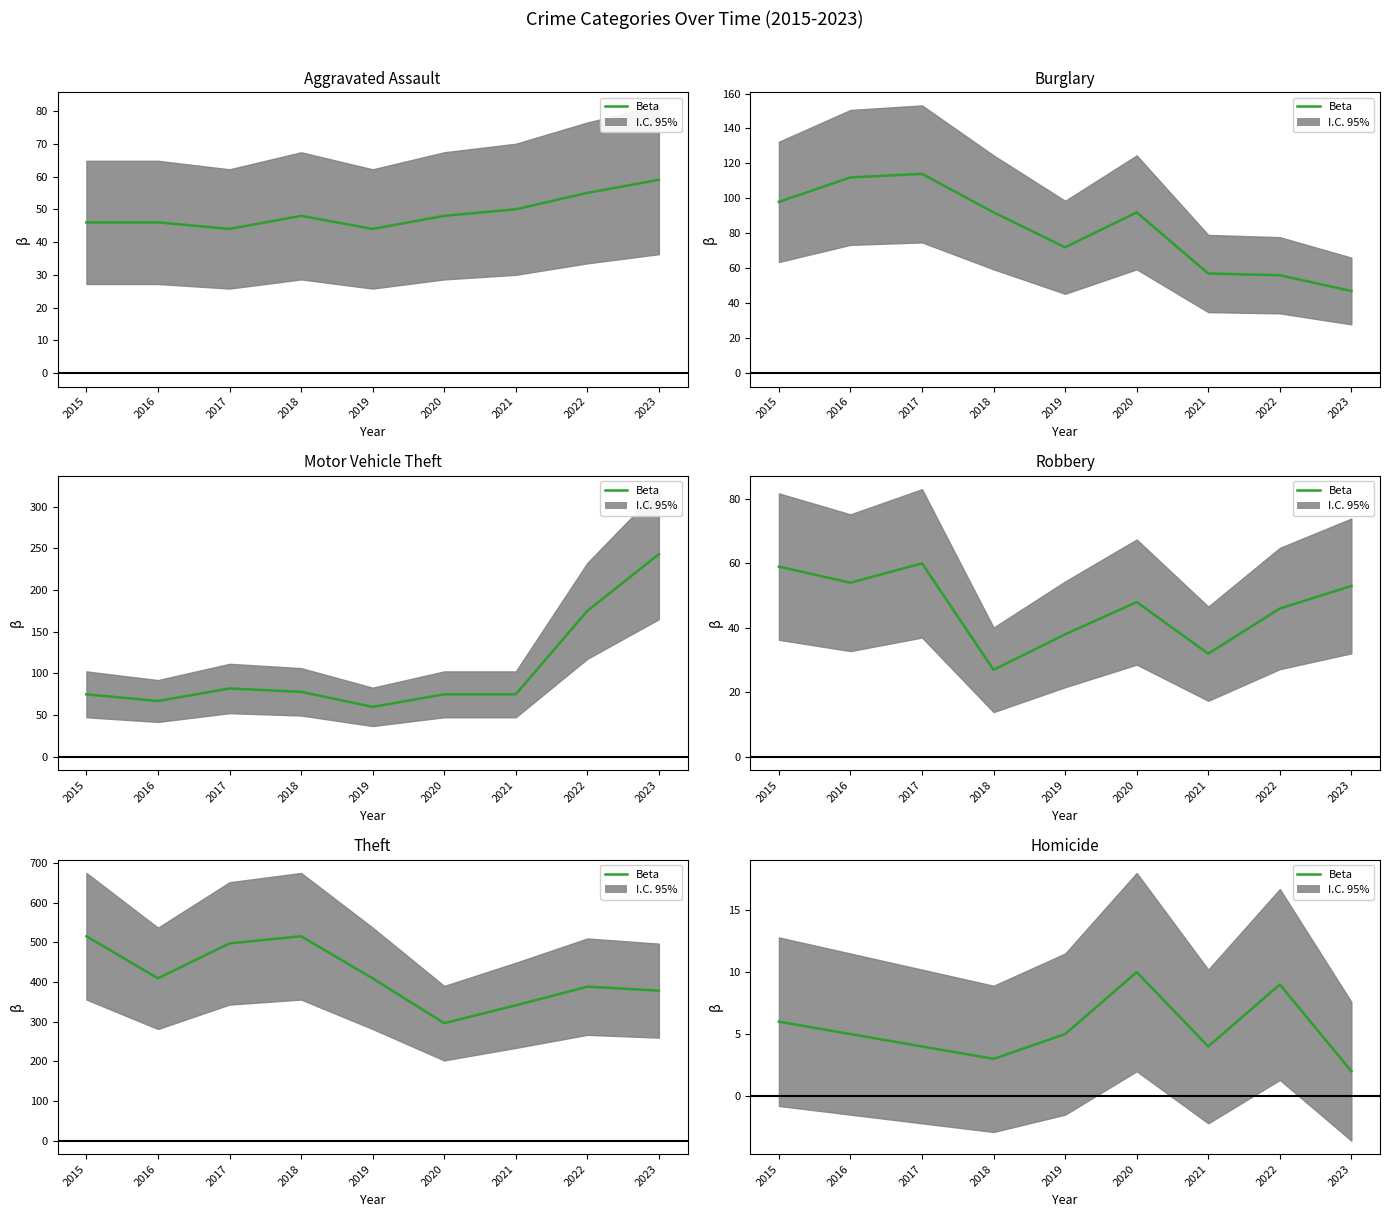

Is it true that the value at 2021 is 6?

False